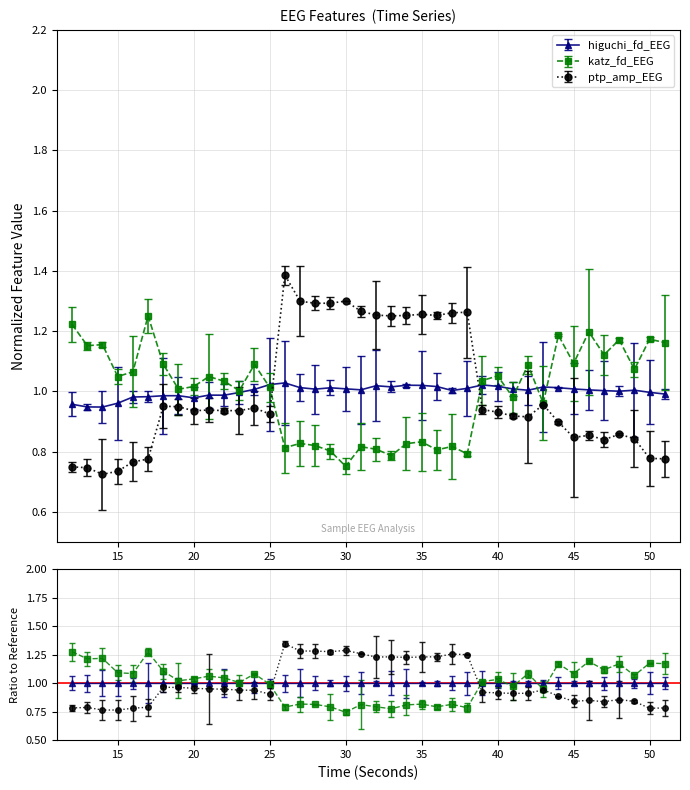

Reading left to right, what are all the values shown in this chart?

higuchi_fd_EEG: 1.0	0.9	0.9	1.0	1.0	1.0	1.0	1.0	1.0	1.0	1.0	1.0	1.0	1.0	1.0	1.0	1.0	1.0	1.0	1.0	1.0	1.0	1.0	1.0	1.0	1.0	1.0	1.0	1.0	1.0	1.0	1.0	1.0	1.0	1.0	1.0	1.0	1.0	1.0	1.0
katz_fd_EEG: 1.2	1.2	1.2	1.0	1.1	1.3	1.1	1.0	1.0	1.0	1.0	1.0	1.1	1.0	0.8	0.8	0.8	0.8	0.8	0.8	0.8	0.8	0.8	0.8	0.8	0.8	0.8	1.0	1.1	1.0	1.1	1.0	1.2	1.1	1.2	1.1	1.2	1.1	1.2	1.2
ptp_amp_EEG: 0.7	0.7	0.7	0.7	0.8	0.8	1.0	0.9	0.9	0.9	0.9	0.9	0.9	0.9	1.4	1.3	1.3	1.3	1.3	1.3	1.3	1.3	1.3	1.3	1.3	1.3	1.3	0.9	0.9	0.9	0.9	1.0	0.9	0.8	0.9	0.8	0.9	0.8	0.8	0.8